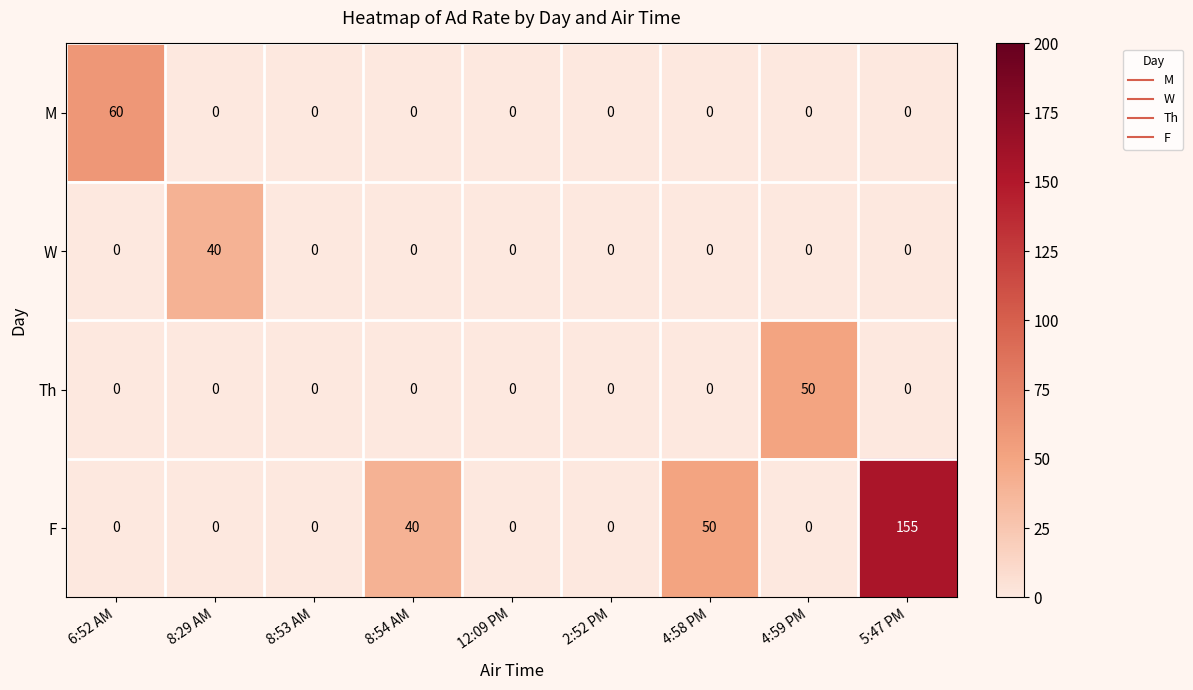

What is the difference between the second highest and minimum values in the F series?

50